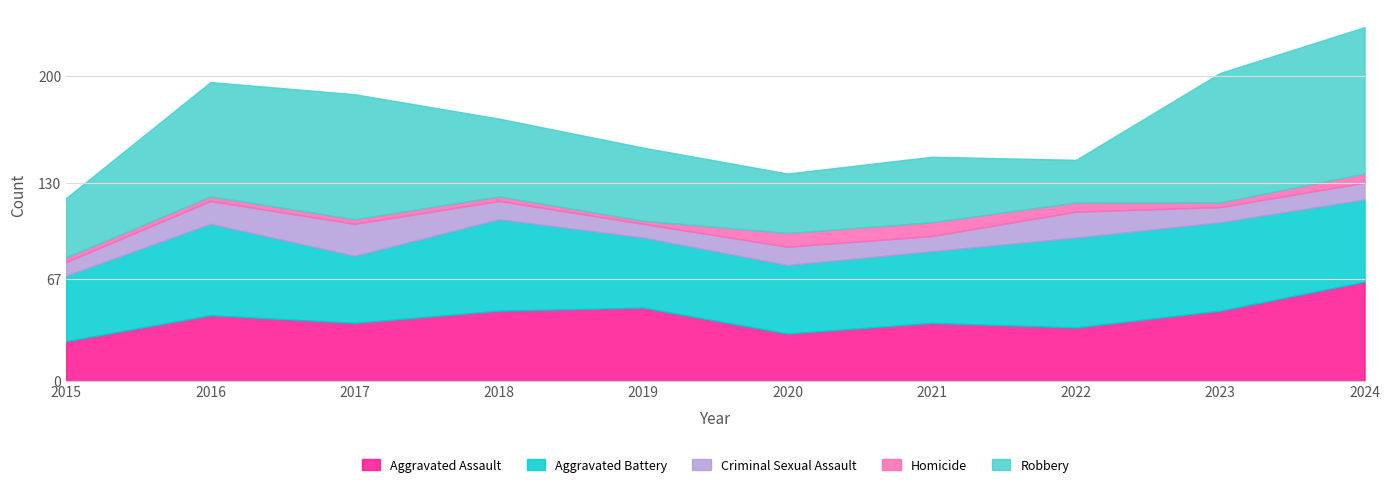

Which series has the largest total across all categories?

Robbery